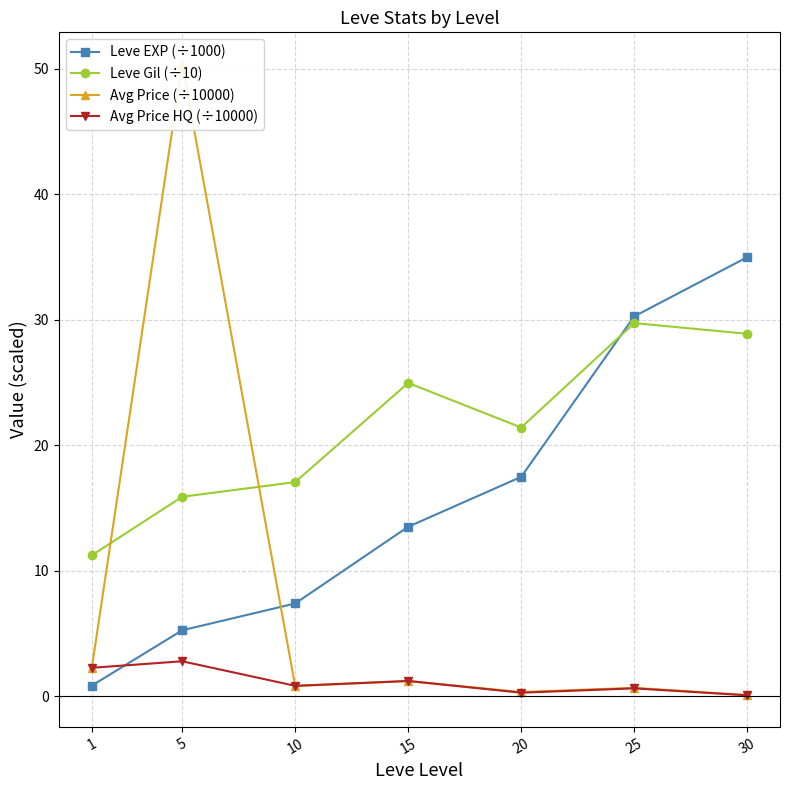

Reading left to right, list all the values displayed in this chart.

Leve EXP (÷1000): 0.9	5.3	7.4	13.5	17.5	30.3	35.0
Leve Gil (÷10): 11.2	15.9	17.1	25.0	21.4	29.7	28.9
Avg Price (÷10000): 2.2	50.4	0.8	1.2	0.3	0.7	0.1
Avg Price HQ (÷10000): 2.3	2.8	0.8	1.2	0.3	0.6	0.1